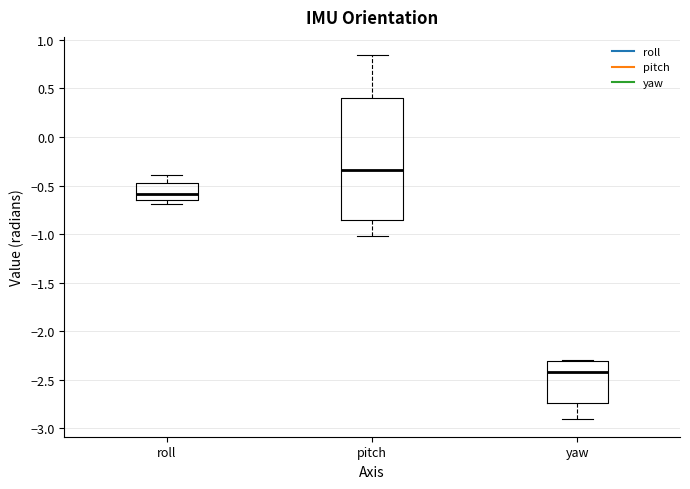

Reading left to right, transcribe this box plot: for each box, give where its median line is, the range the box spans, and where its two whiskers end, as read against the y-axis. The values are not printed on the chart, so give them approximately, as read against the axis.

roll: median -0.60, box -0.65 to -0.45, whiskers -0.70 to -0.40
pitch: median -0.35, box -0.85 to 0.40, whiskers -1.00 to 0.85
yaw: median -2.40, box -2.75 to -2.30, whiskers -2.90 to -2.30